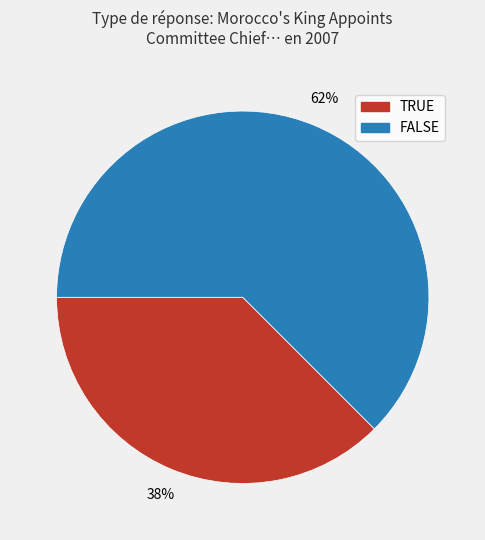

To the nearest percent, what is the average slice percentage?

50%